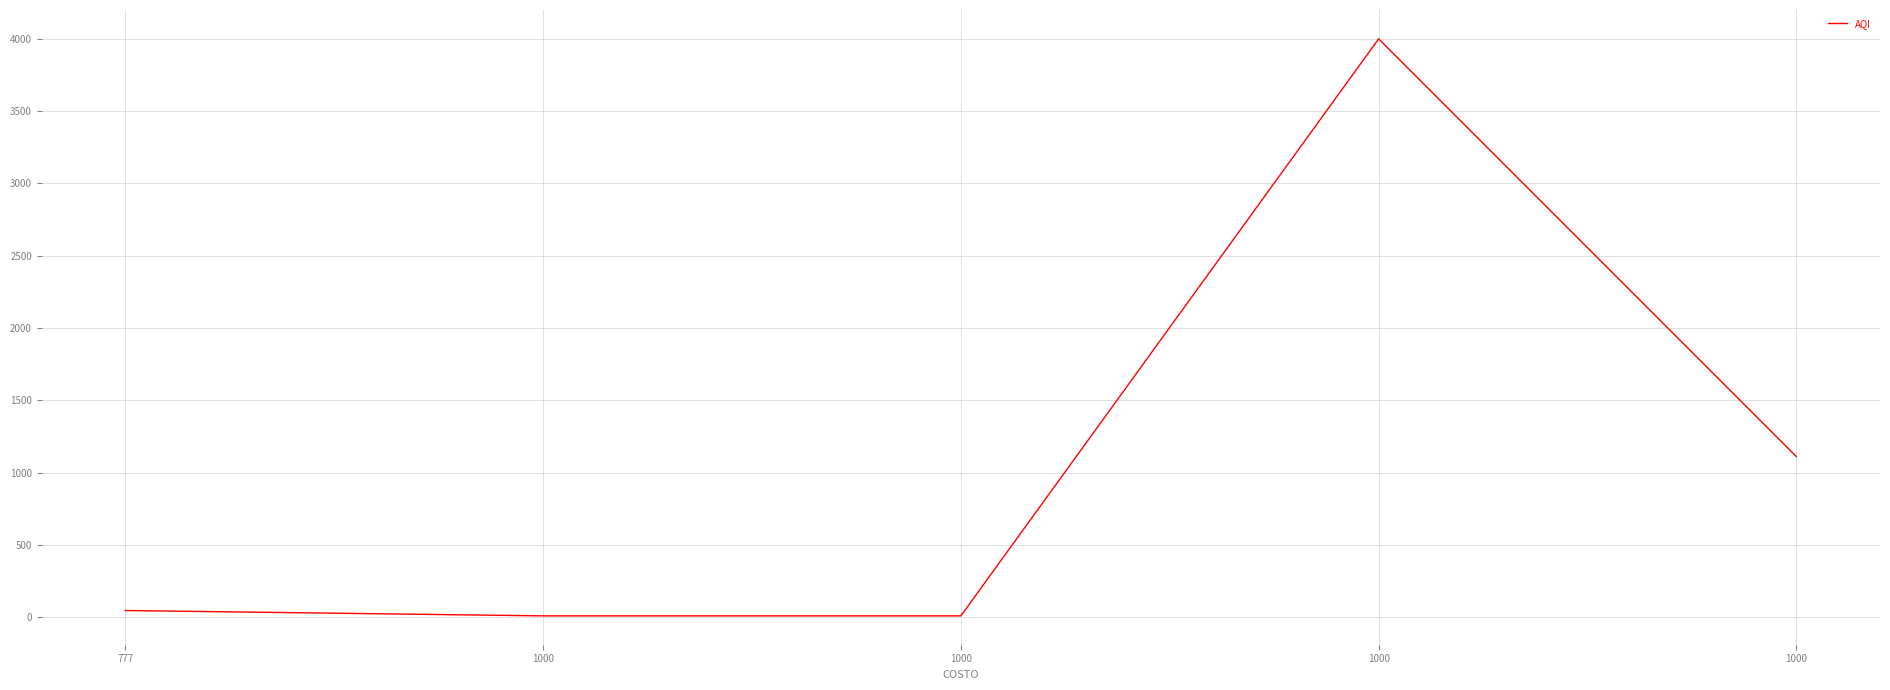

What is the ratio of the value at 1000 to the value at 1000?

400.0